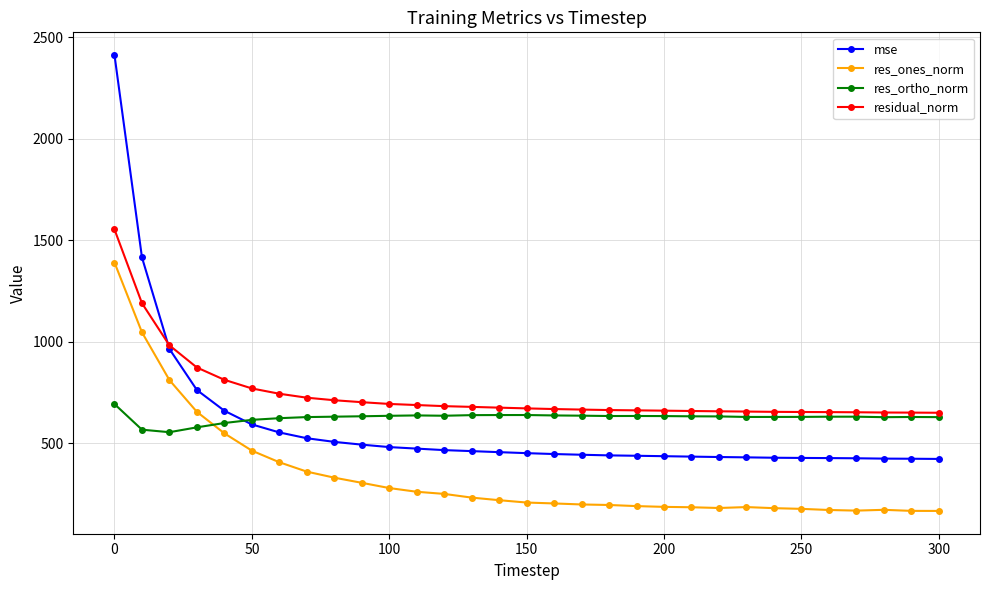

What is the value of the res_ones_norm point at the 20th from the left?

189.6